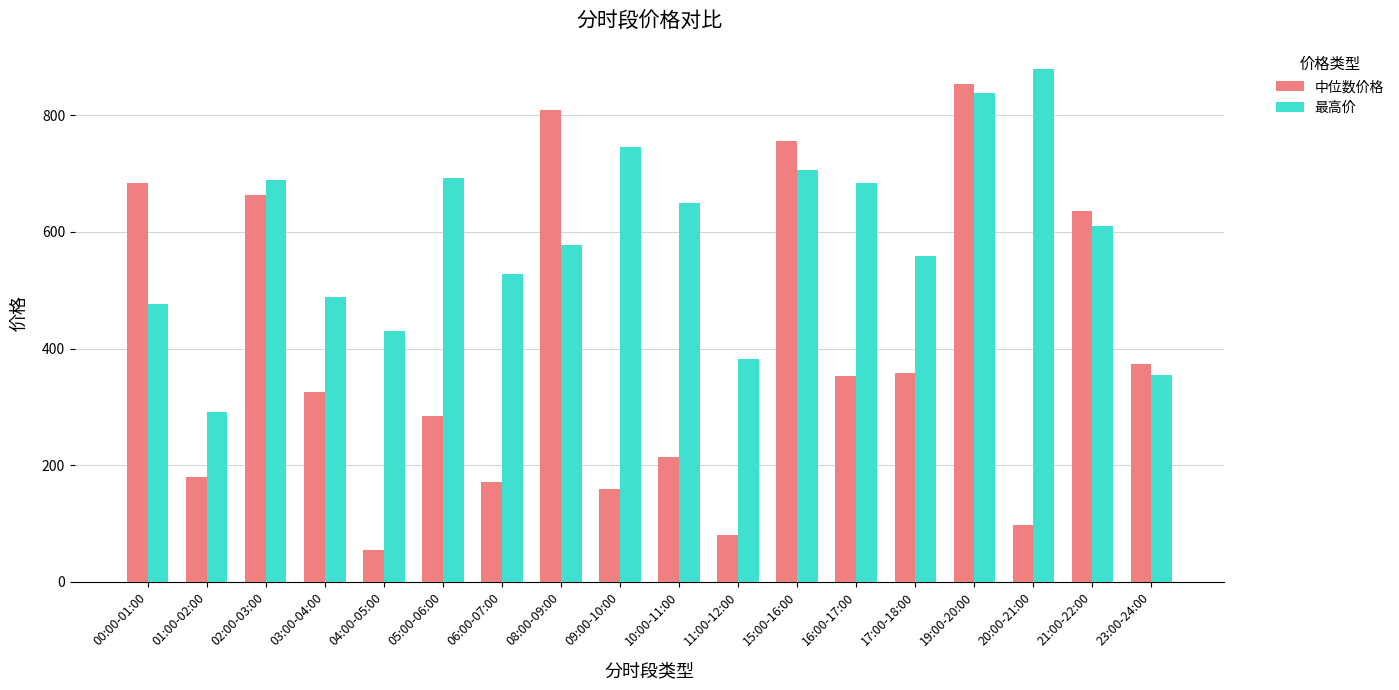

What is the label of the 3rd bar from the left?

02:00-03:00